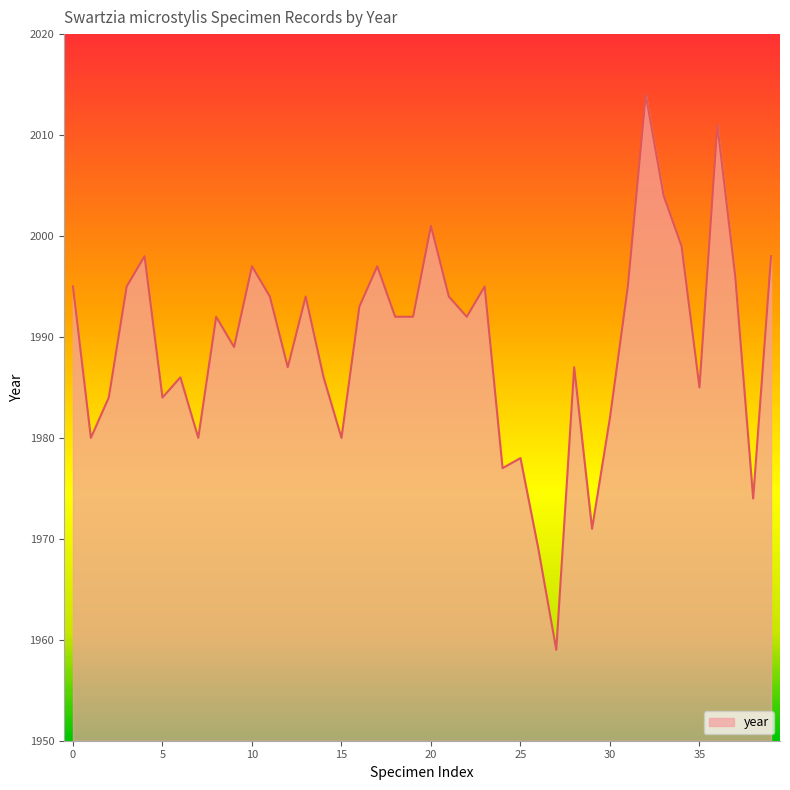

True or false: the data has more than 0 interior local peaks.

True